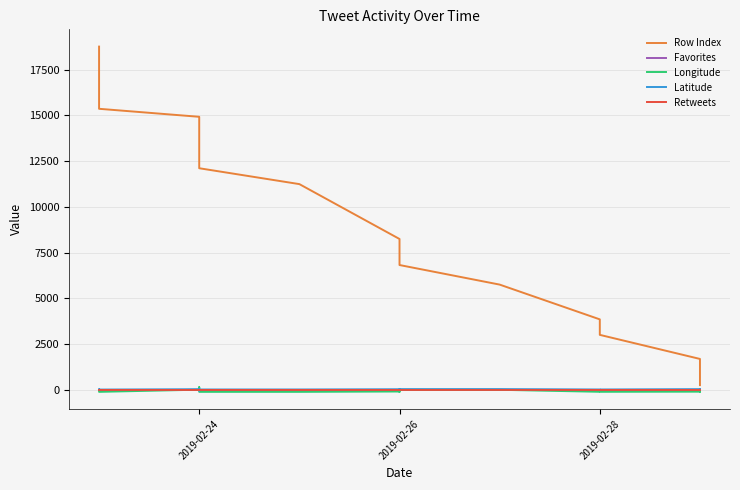

Which series changed the most between 2019-02-26 and 2019-02-24?

Row Index